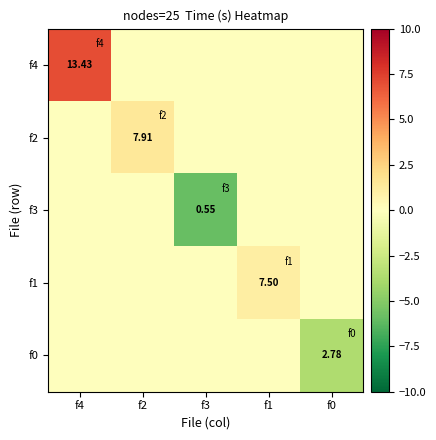

At which category is the sum across all series the highest?

f4